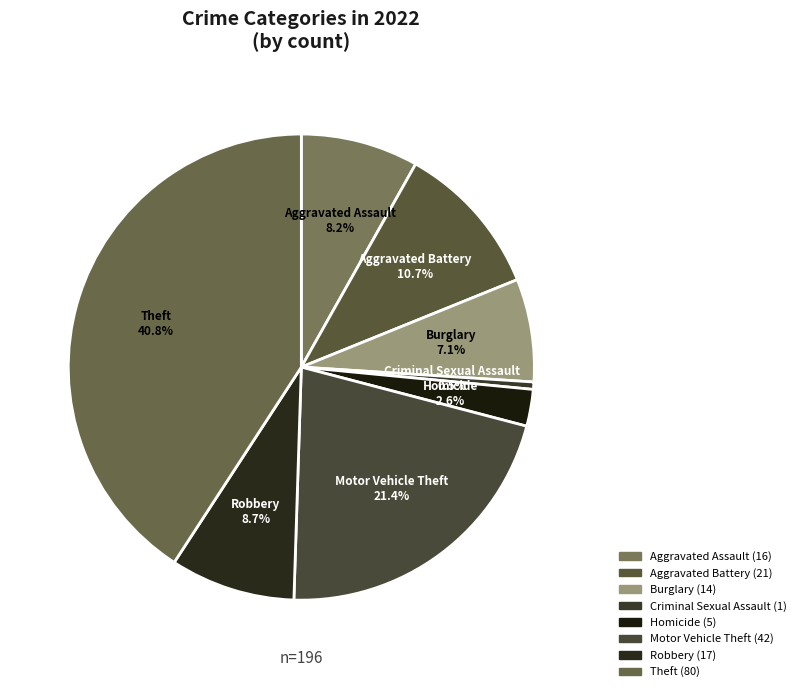

The Aggravated Battery slice represents 22% of the pie. True or false?

False